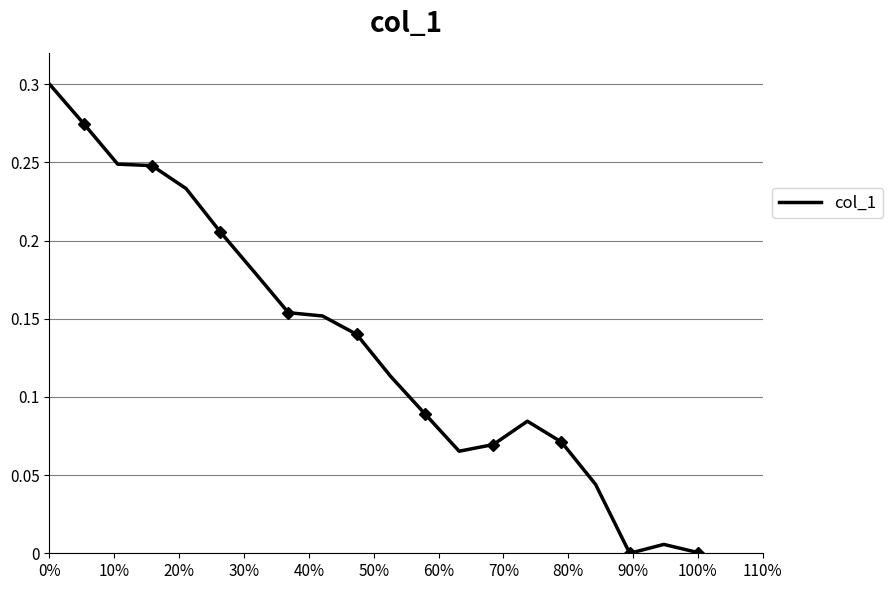

How many lines are shown in the chart?

1